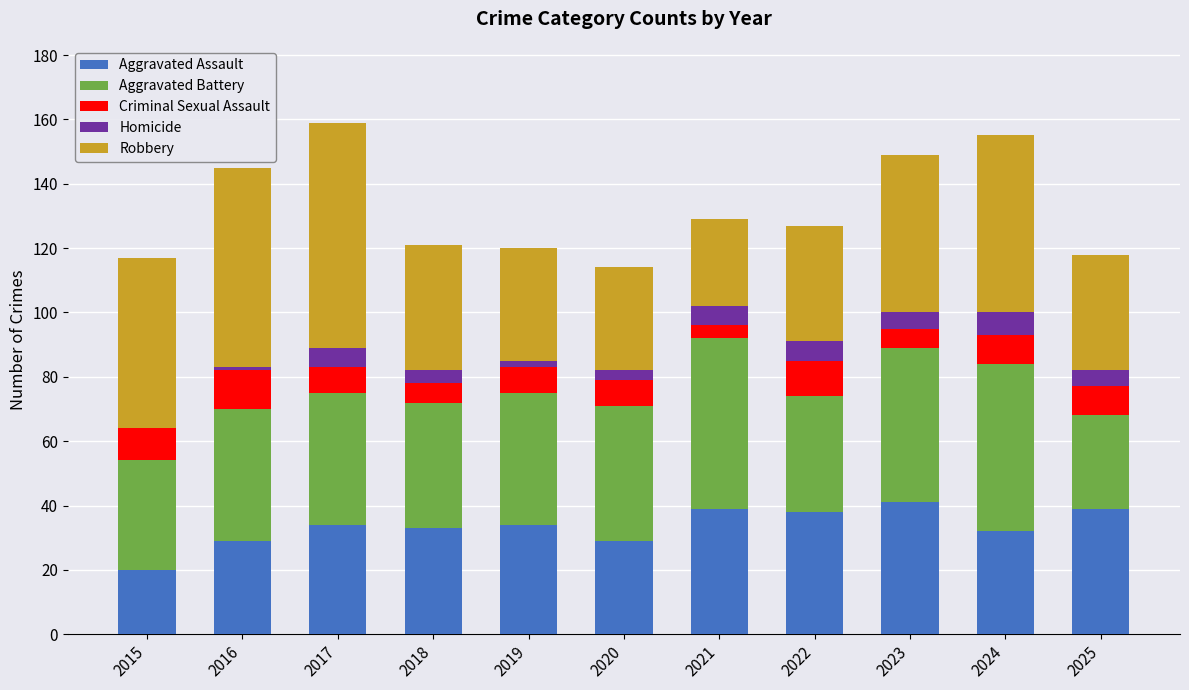

True or false: Aggravated Assault has a value of 41 at 2023.

True